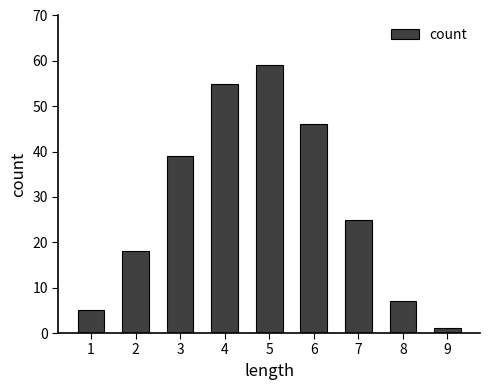

What is the maximum value shown in the chart?

59